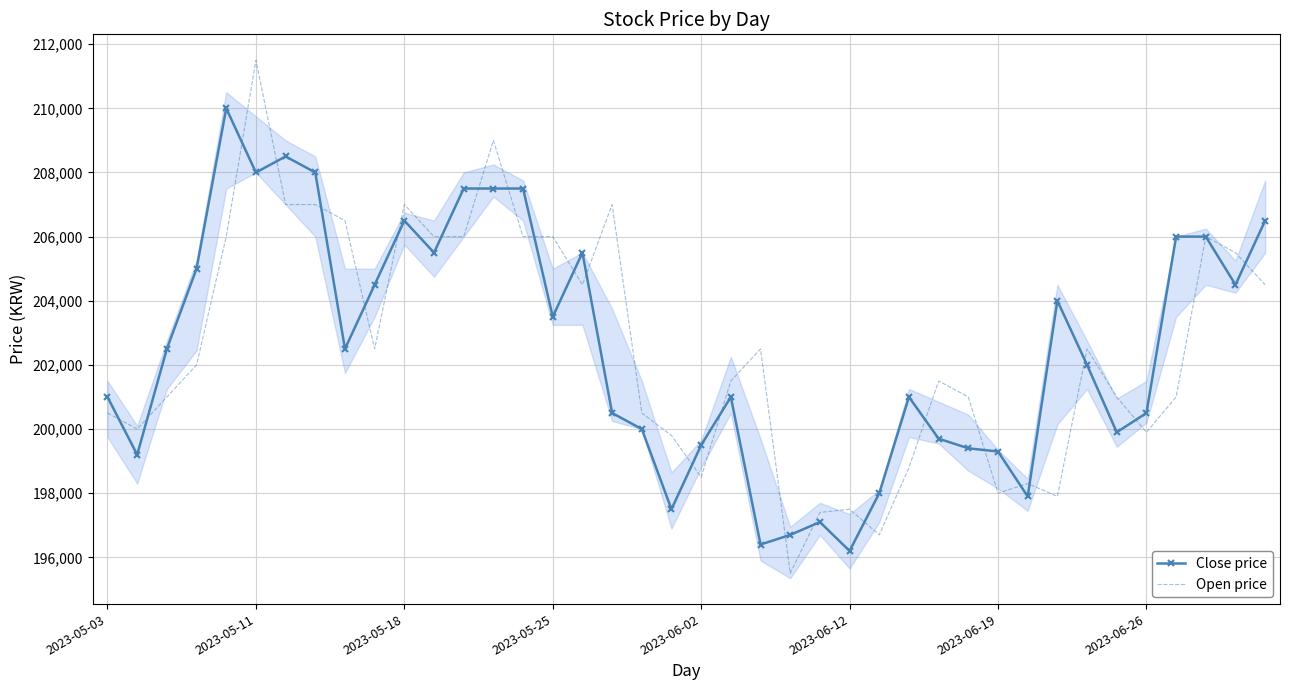

List the series in order of their peak value, lowest first.

Close price, Open price